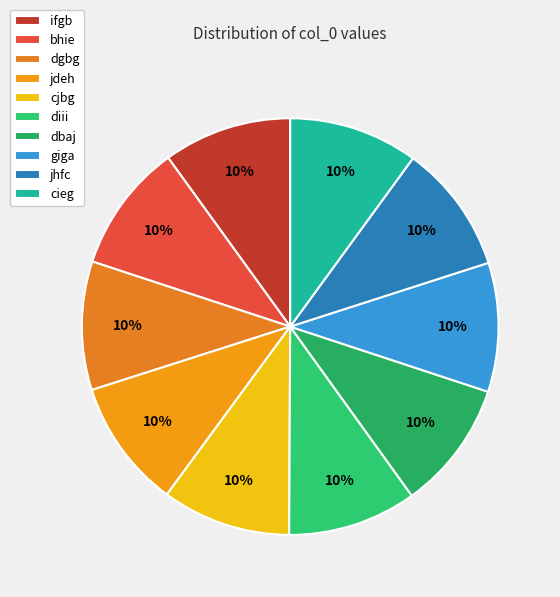

How many slices are in this pie chart?

10